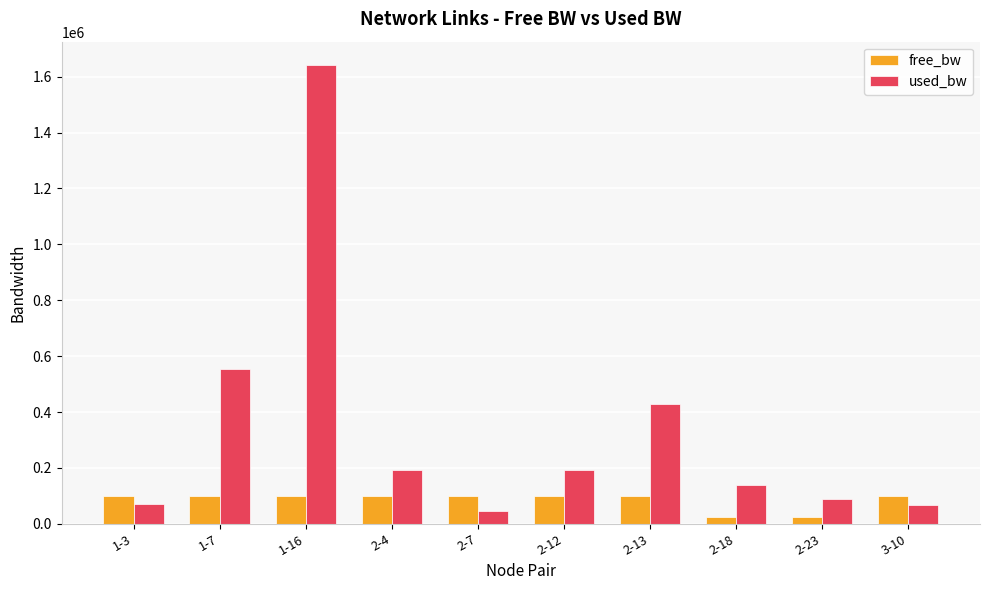

Which series has the largest range (max minus min)?

used_bw